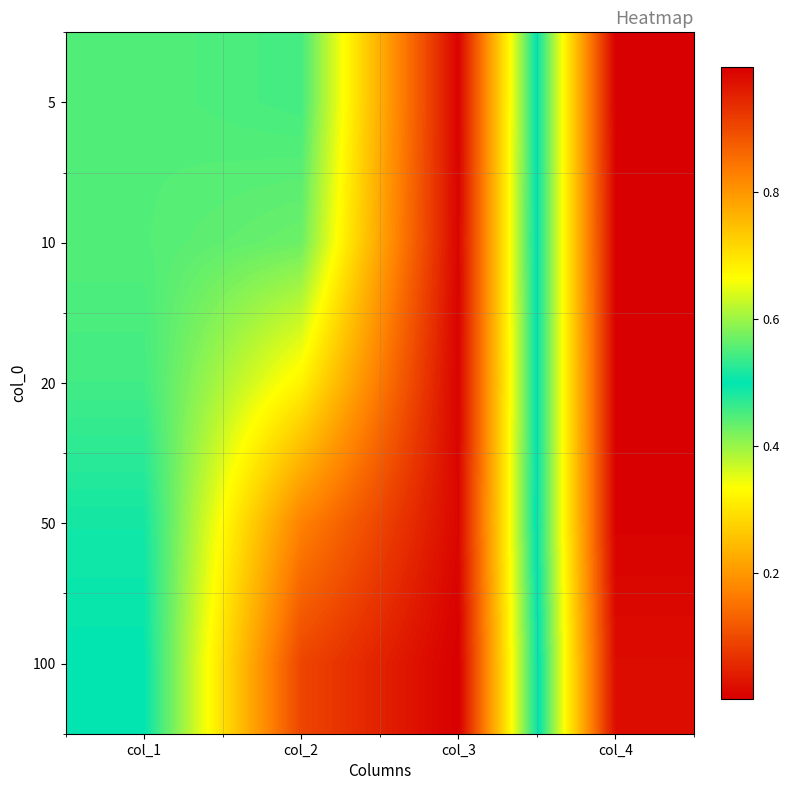

Reading right to left, list all the values displayed in this chart.

5: col_4=0.0	col_3=1.0	col_2=0.5	col_1=0.6
10: col_4=0.0	col_3=1.0	col_2=0.6	col_1=0.6
20: col_4=0.0	col_3=1.0	col_2=0.7	col_1=0.5
50: col_4=0.0	col_3=1.0	col_2=0.8	col_1=0.5
100: col_4=0.0	col_3=1.0	col_2=0.9	col_1=0.5